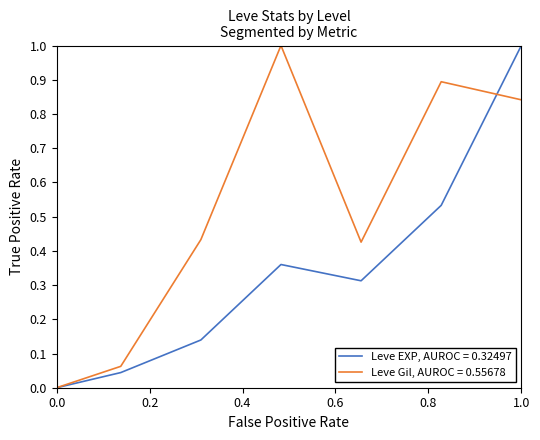

Which series has the largest total across all categories?

Leve Gil, AUROC = 0.55678